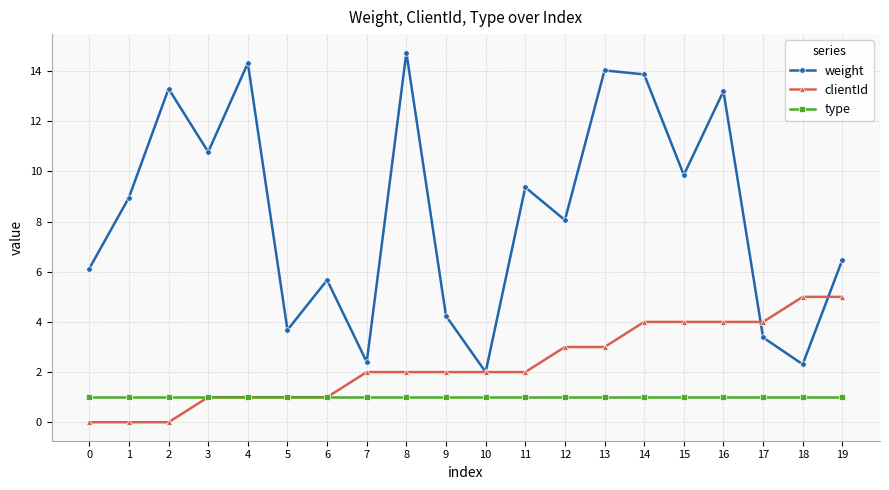

True or false: weight has more than 2 interior local peaks.

True